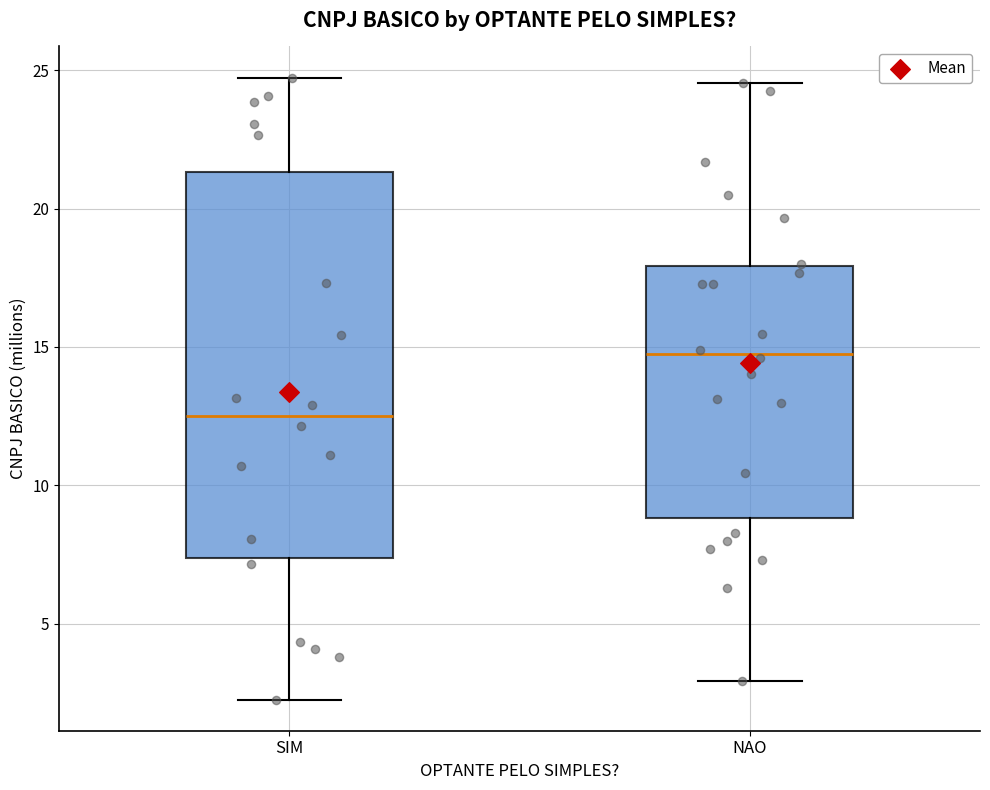

Where does the median line of the box for NAO sit on the y-axis? The values are not printed on the chart, so give them approximately, as read against the axis.

14.5